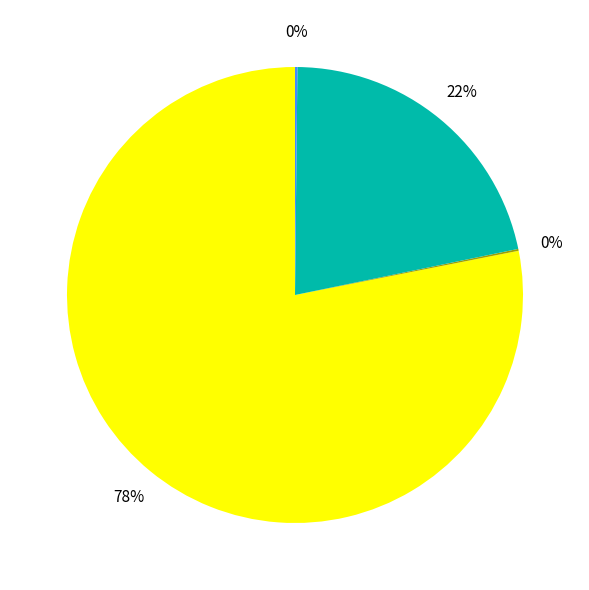

Does any single category account for the majority?

Yes